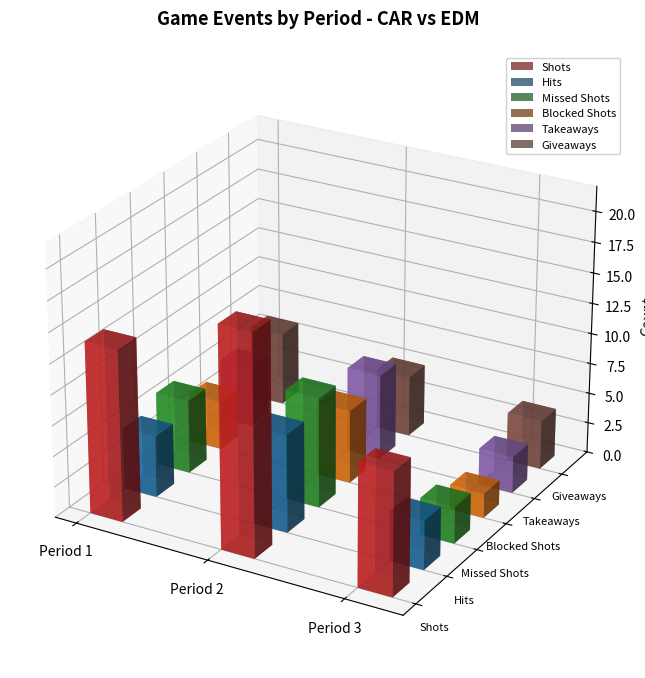

The Hits series shows 4 at Period 3. True or false?

True